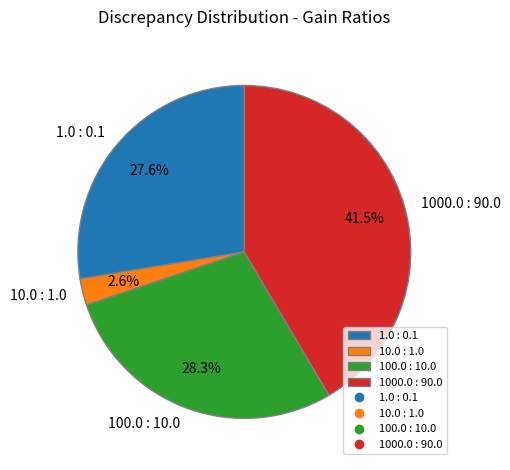

Does 1000.0 : 90.0 represent more than half of the total?

No